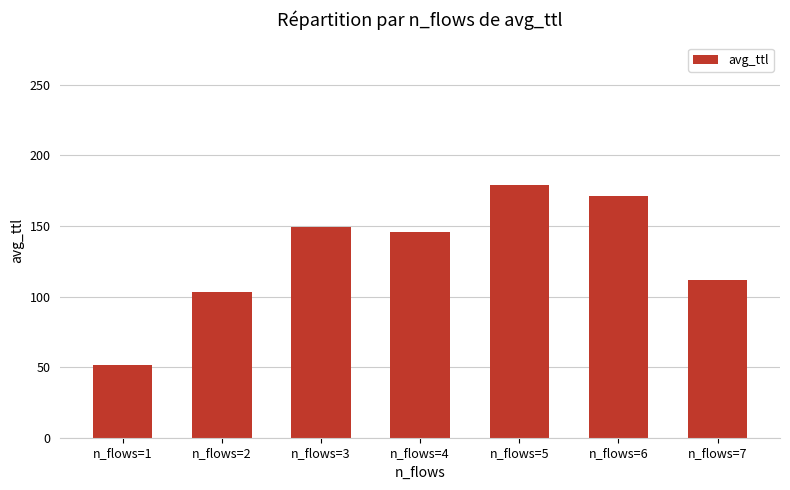

What is the ratio of the value at n_flows=4 to the value at n_flows=7?

1.3